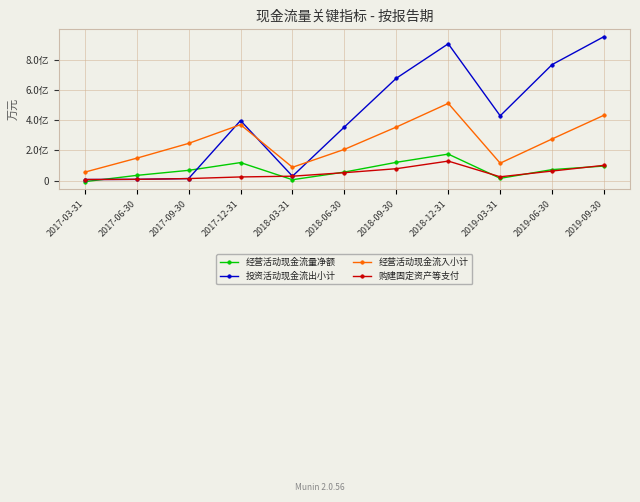

What is the sum of the 购建固定资产等支付 values at 2017-09-30 and 2018-03-31?

4492